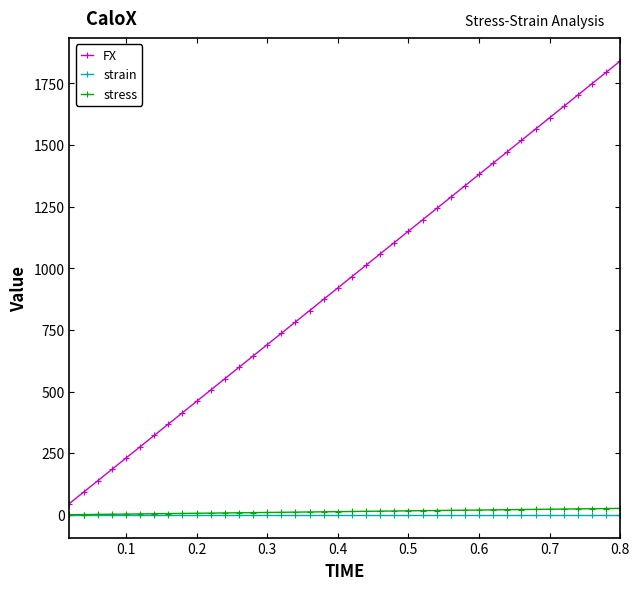

Is this an area chart (filled region under the line)?

No